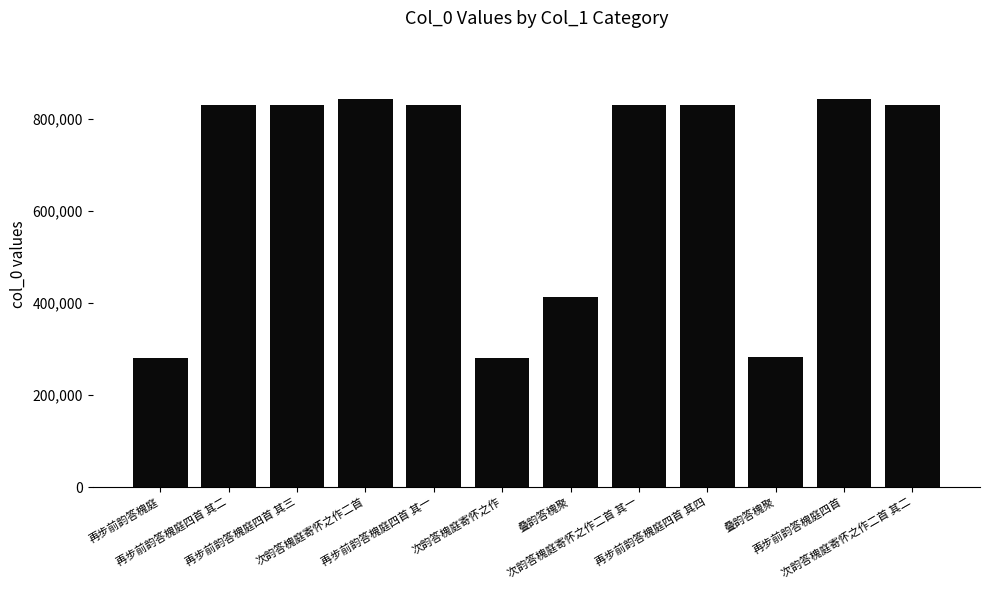

Rank the categories by value from highest to lowest.

再步前韵答槐庭四首, 次韵答槐庭寄怀之作二首, 再步前韵答槐庭四首 其四, 再步前韵答槐庭四首 其三, 再步前韵答槐庭四首 其二, 再步前韵答槐庭四首 其一, 次韵答槐庭寄怀之作二首 其二, 次韵答槐庭寄怀之作二首 其一, 叠韵答槐聚, 叠韵答槐聚, 再步前韵答槐庭, 次韵答槐庭寄怀之作